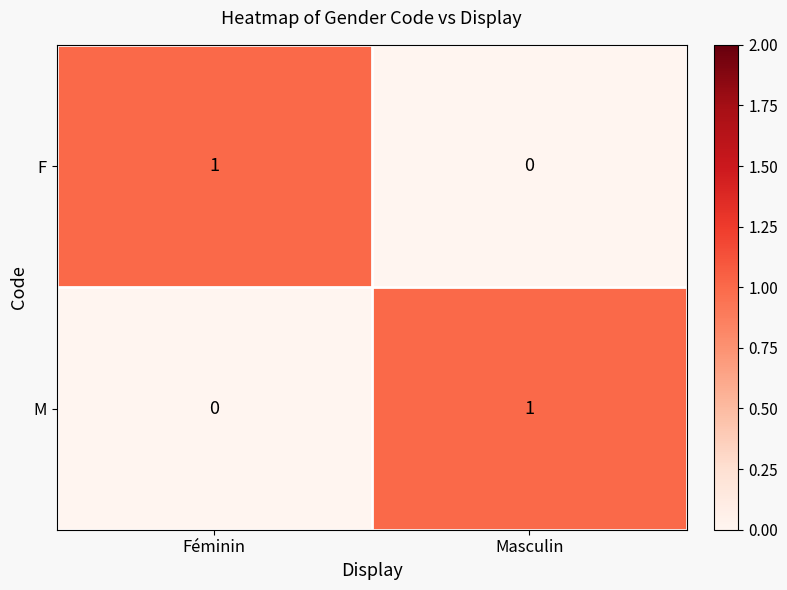

The value of F at Masculin is 0. True or false?

True